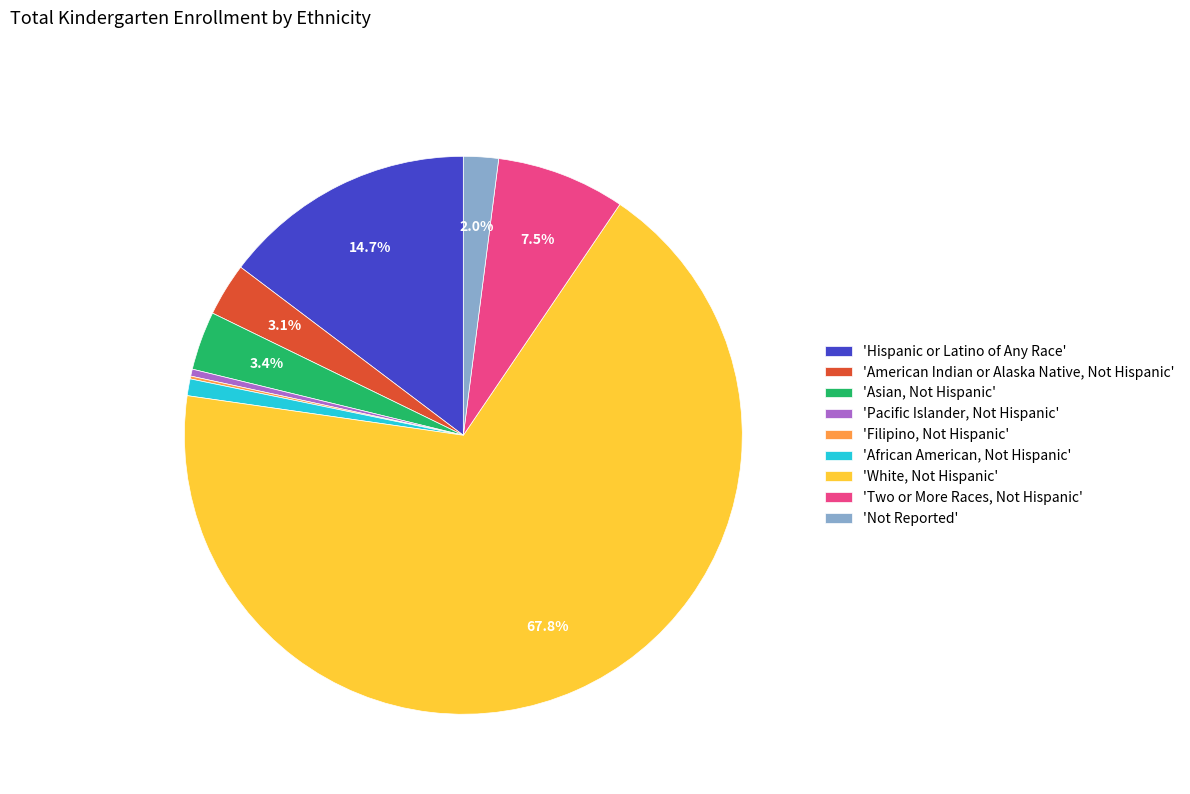

Does any single category account for the majority?

Yes